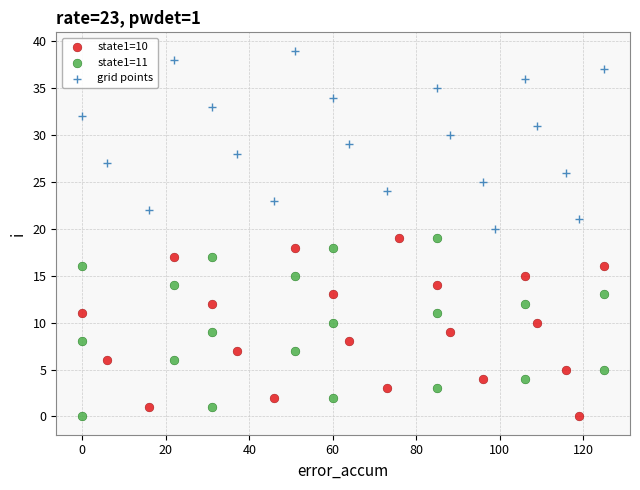

Which series reaches the maximum Y coordinate?

grid points